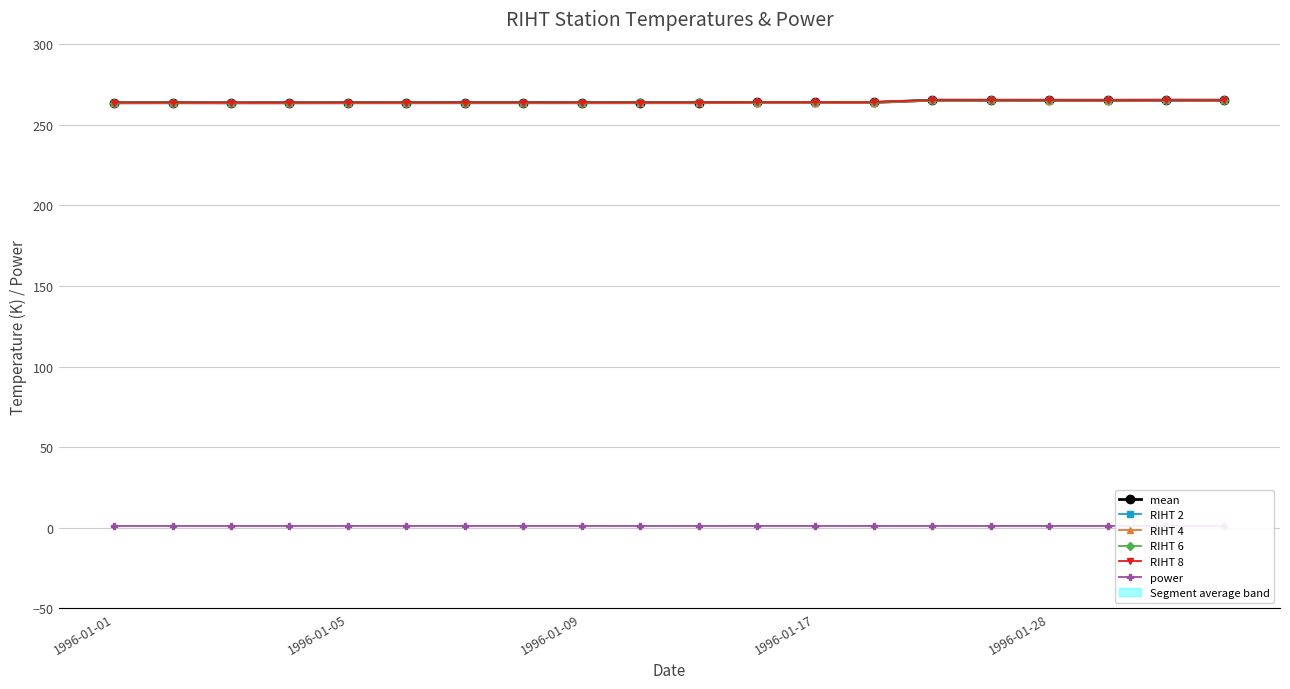

Rank the series at 9 from highest to lowest value.

RIHT 6, RIHT 8, mean, RIHT 2, RIHT 4, power